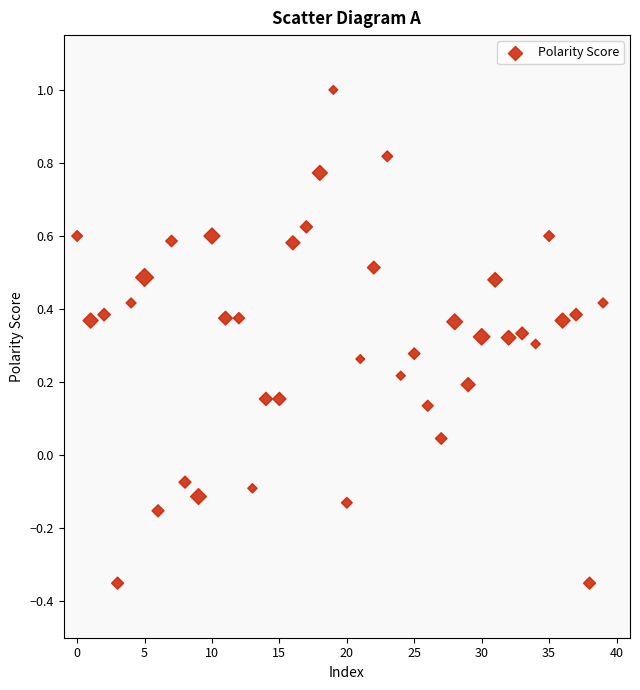

What is the range of Y values (max minus min)?

1.4